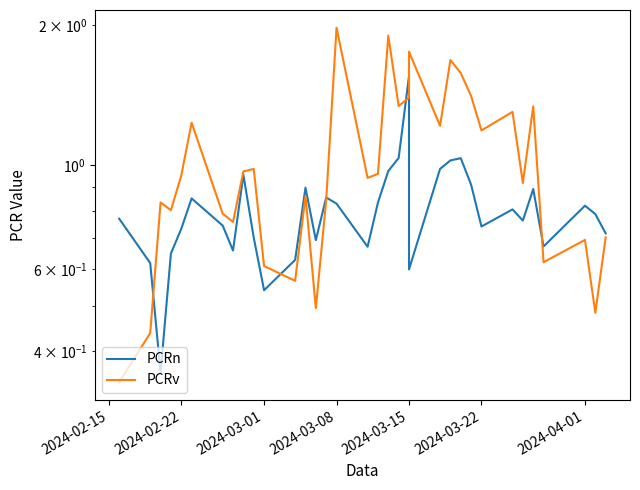

Reading left to right, what are all the values shown in this chart?

PCRn: 0.8	0.6	0.4	0.6	0.7	0.8	0.7	0.7	1.0	0.7	0.5	0.6	0.9	0.7	0.9	0.8	0.7	0.8	1.0	1.0	1.6	0.6	1.0	1.0	1.0	0.9	0.7	0.8	0.8	0.9	0.7	0.8	0.8	0.7
PCRv: 0.3	0.4	0.8	0.8	1.0	1.2	0.8	0.8	1.0	1.0	0.6	0.6	0.9	0.5	0.8	2.0	0.9	1.0	1.9	1.3	1.4	1.8	1.2	1.7	1.6	1.4	1.2	1.3	0.9	1.3	0.6	0.7	0.5	0.7